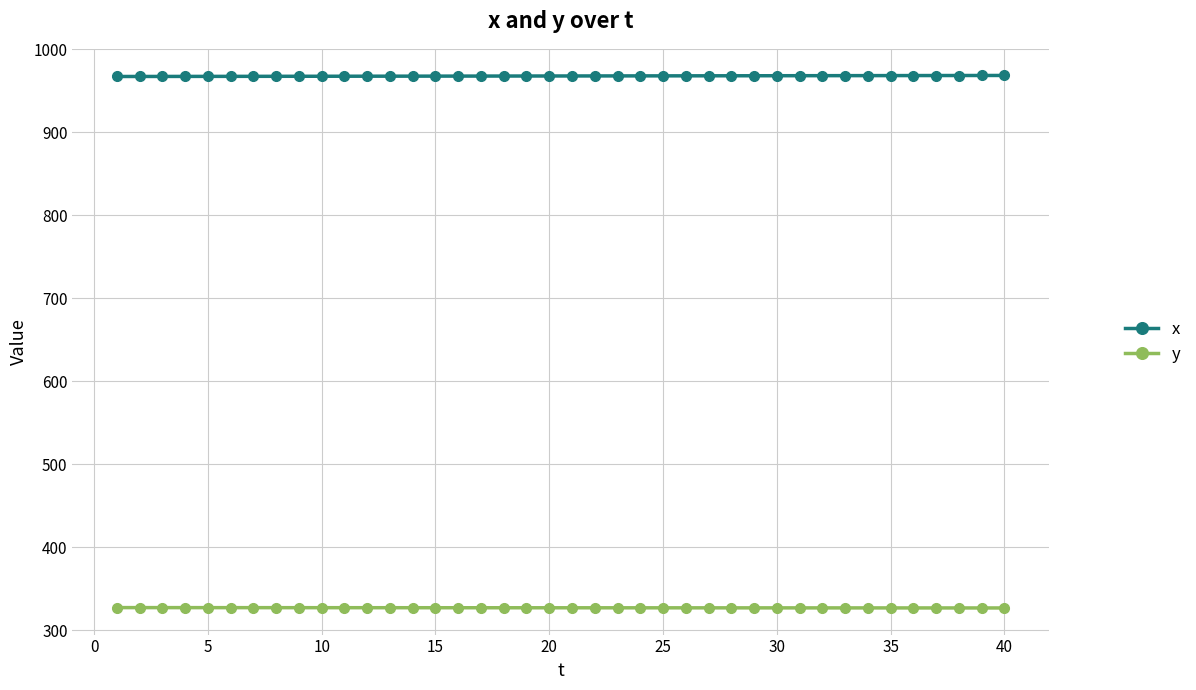

Rank the series by their maximum value, from lowest to highest.

y, x